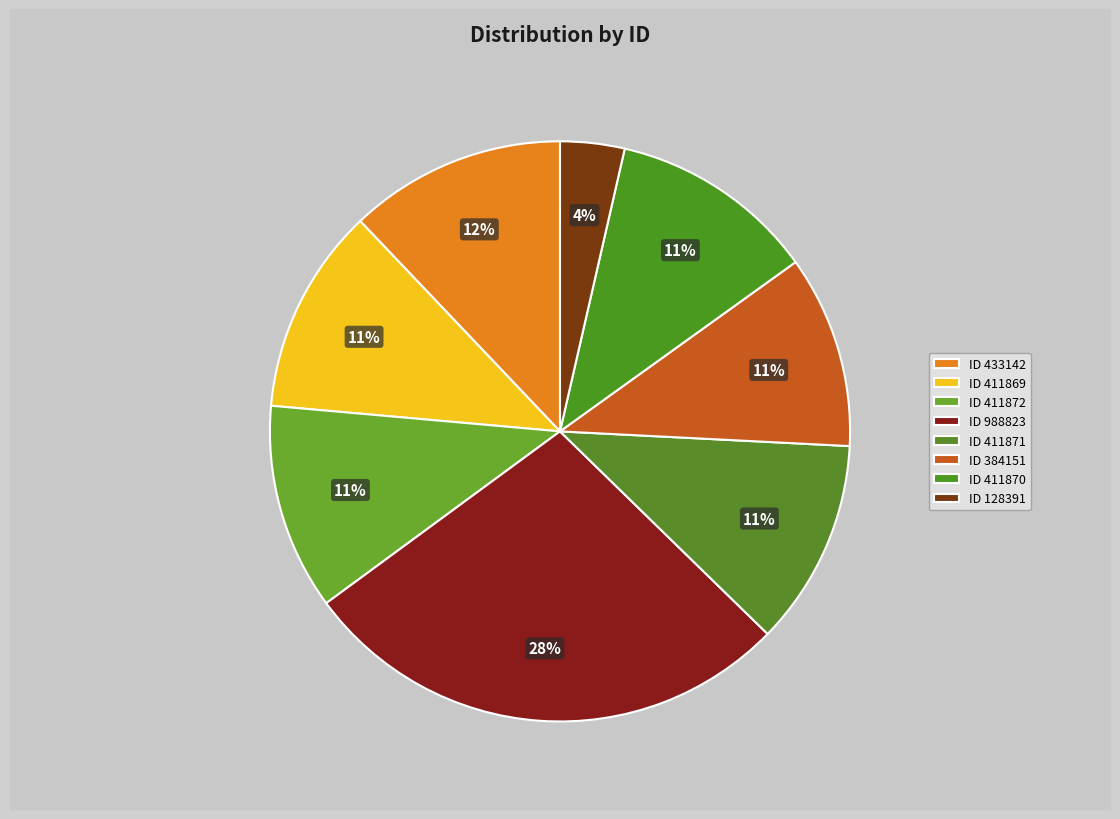

Rank the categories by value from lowest to highest.

128391, 384151, 411869, 411870, 411871, 411872, 433142, 988823